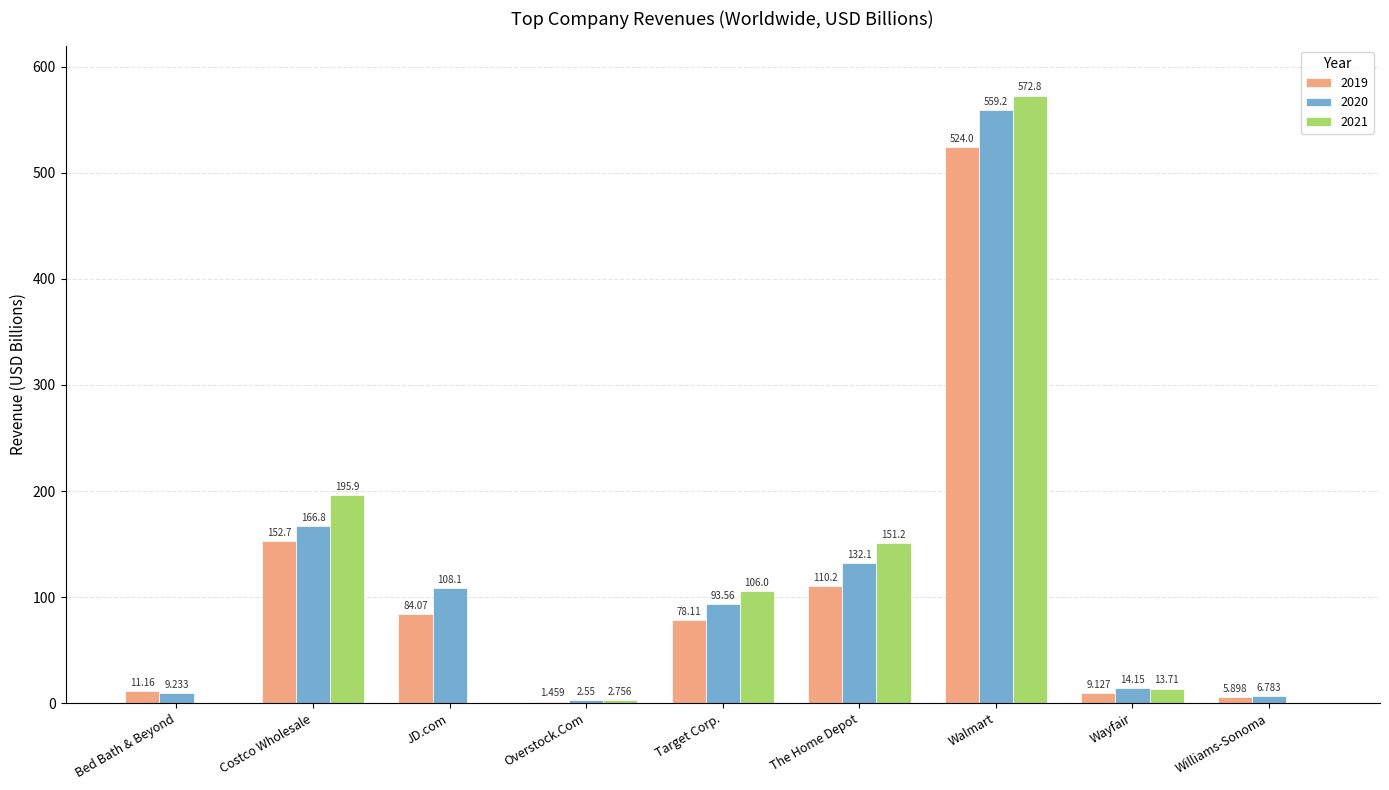

At which category is the sum across all series the highest?

Walmart